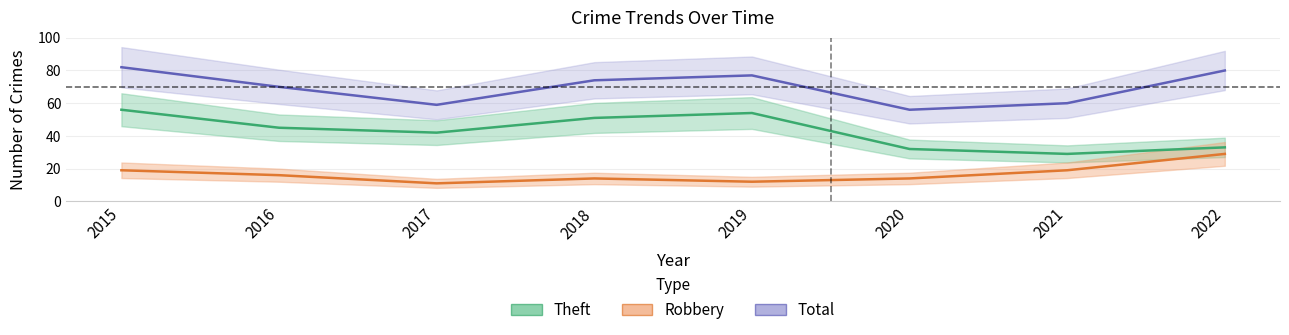

List the series in order of their overall mean, highest first.

Total, Theft, Robbery